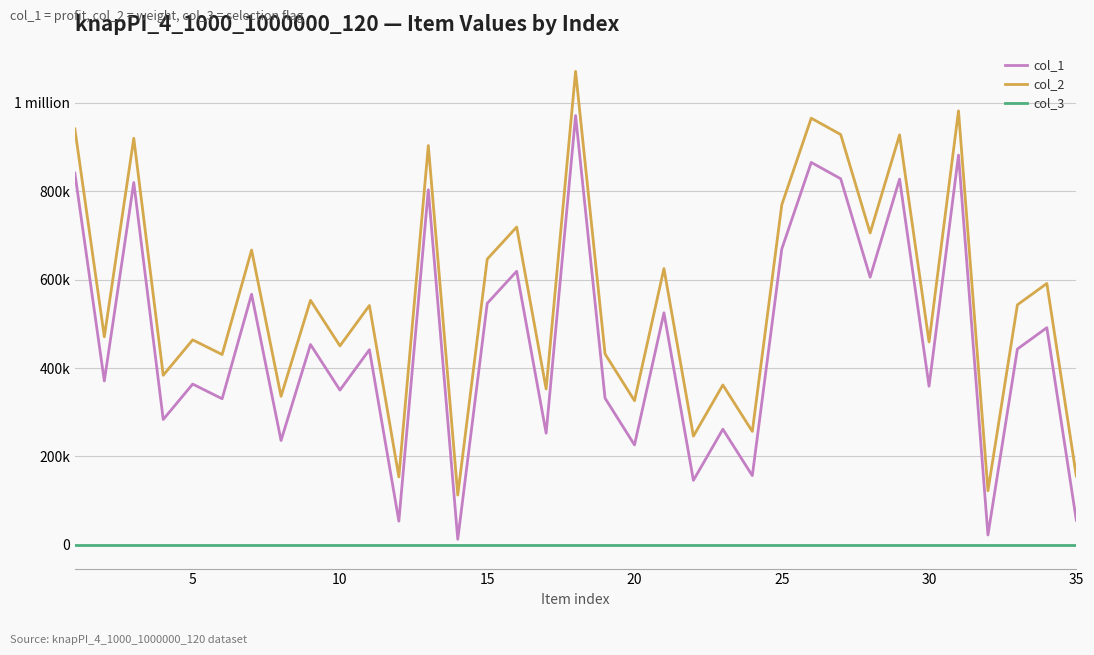

What is the difference between the maximum and minimum values in the col_1 series?

958177